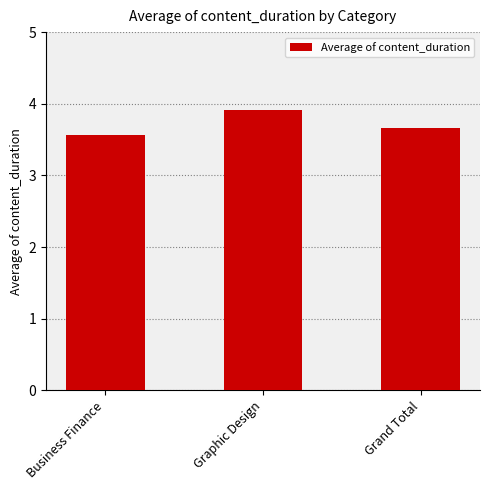

Count the values in the range 3 to 4.

3